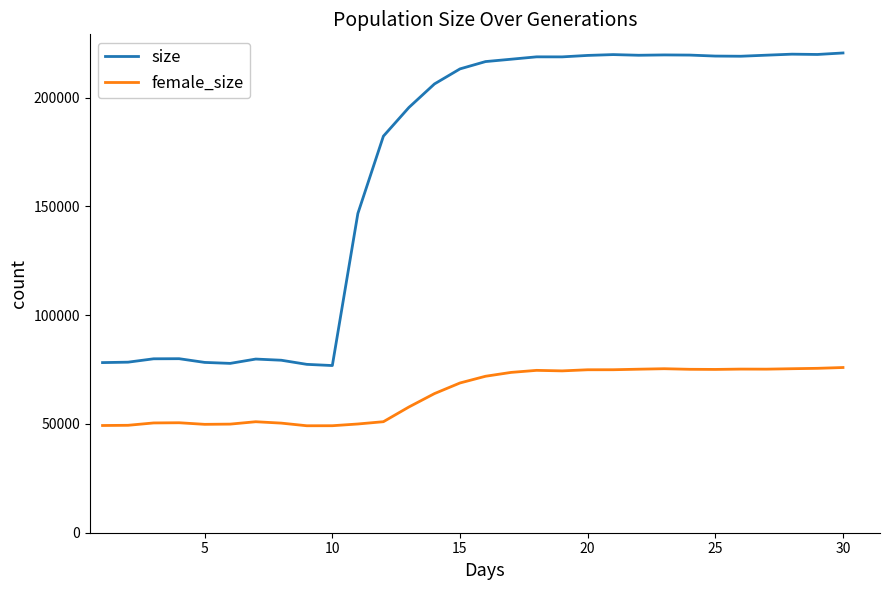

Which series has the largest total across all categories?

size